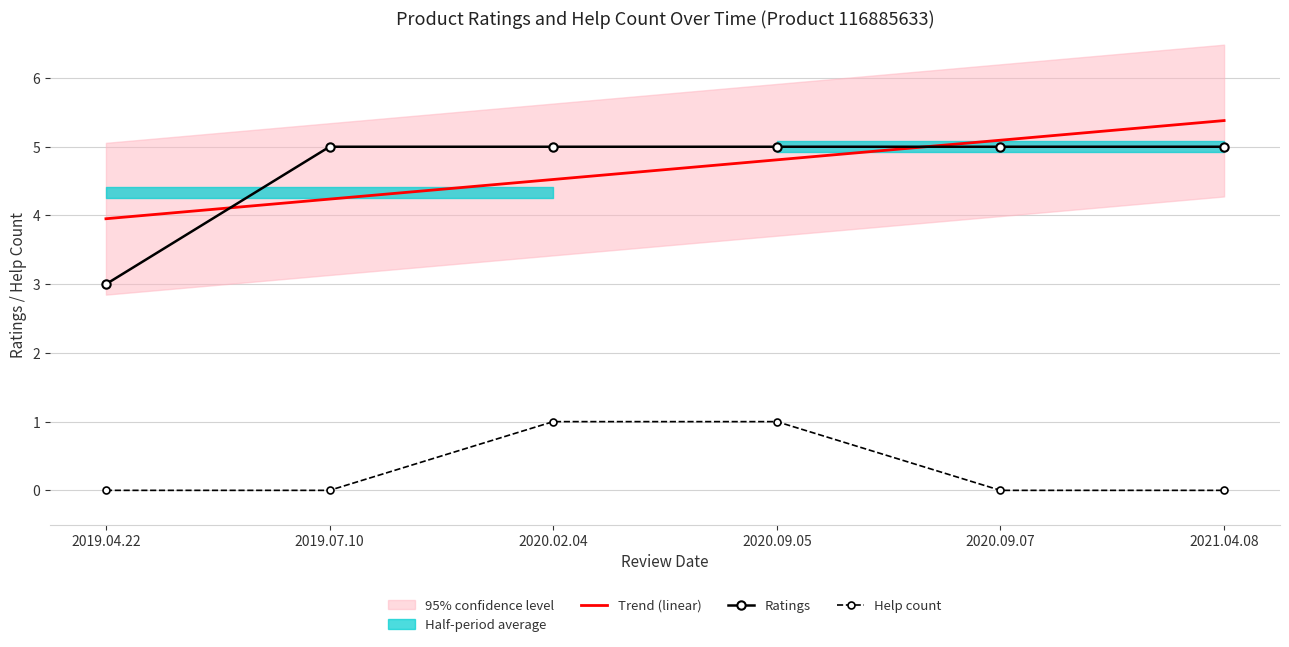

True or false: Trend (linear) has a value of 4.2 at 2019.07.10.

True